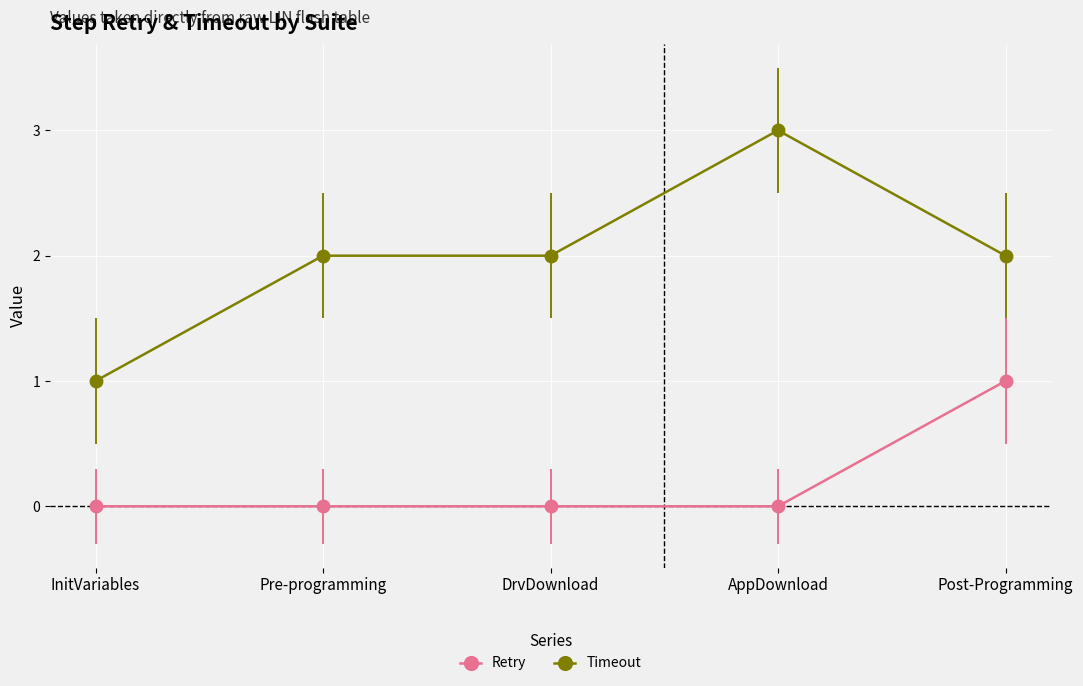

Does the chart display data point markers on the line(s)?

Yes